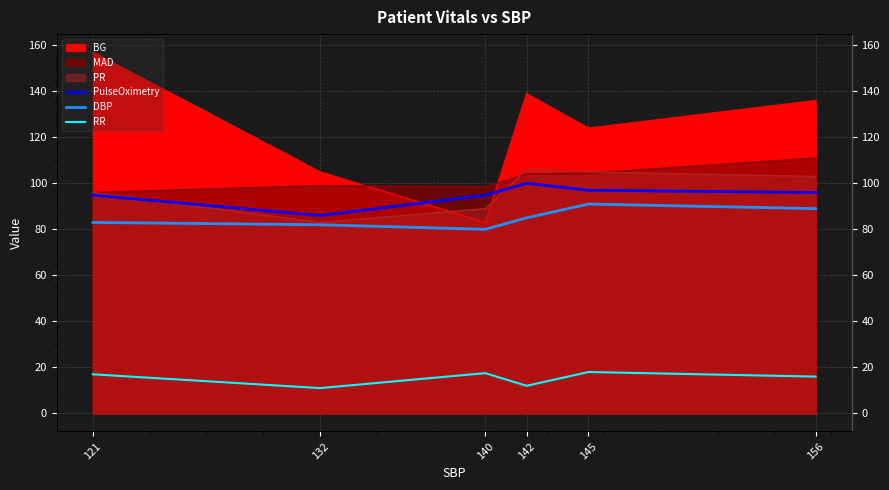

At which category does PulseOximetry reach its first local valley?

132